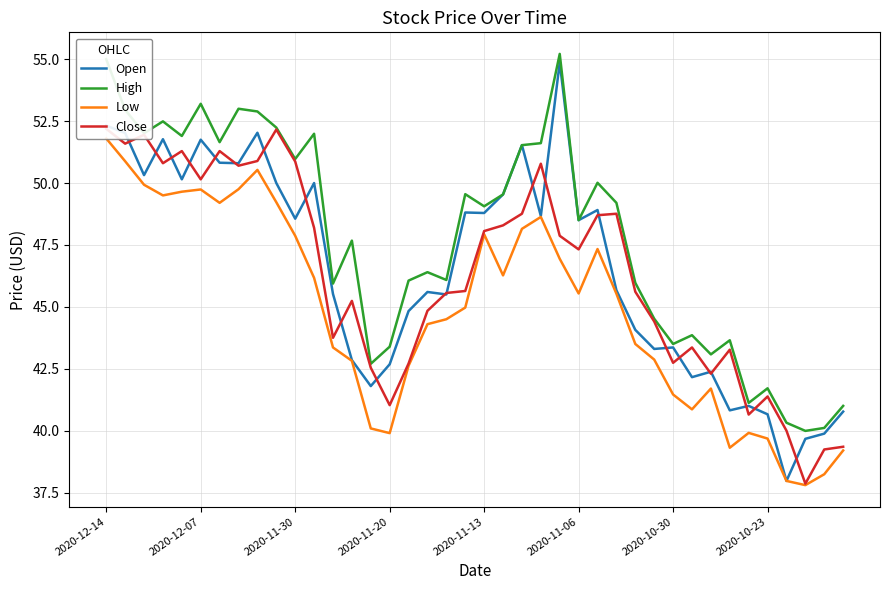

True or false: Open has a value of 52.3 at 2020-12-14.

True